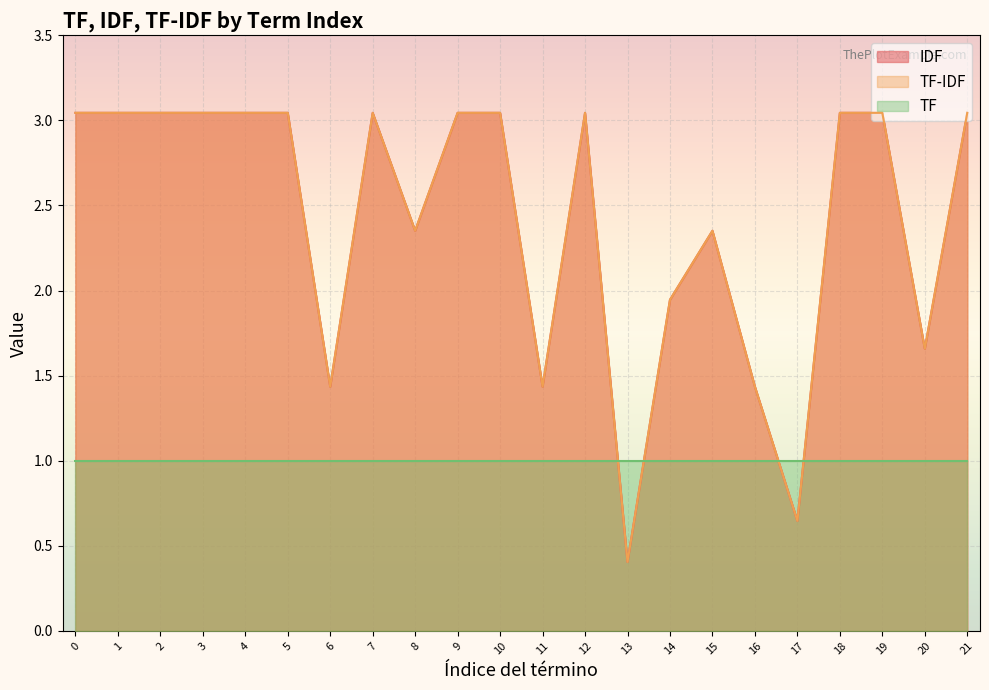

Does the chart display data point markers on the line(s)?

No